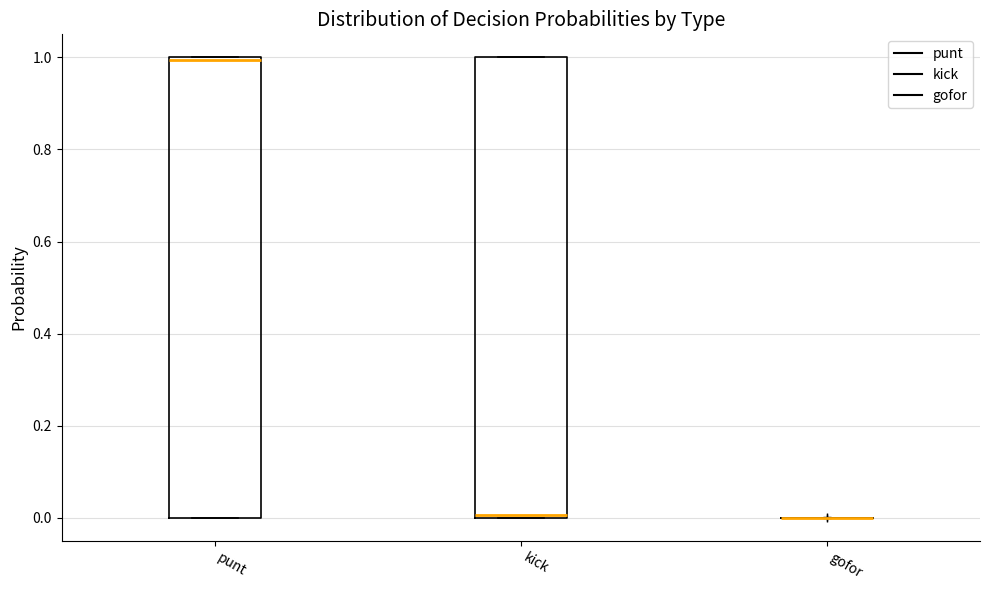

Reading left to right, read every box against the y-axis: the position of its median line, the range the box covers, and the ends of its whiskers. The values are not printed on the chart, so give them approximately, as read against the axis.

punt: median 1 (just below the box's upper edge), box 0 to 1, whiskers 0 to 1
kick: median 0, box 0 to 1, whiskers 0 to 1
gofor: box collapsed to a line at 0, whiskers 0 to 0